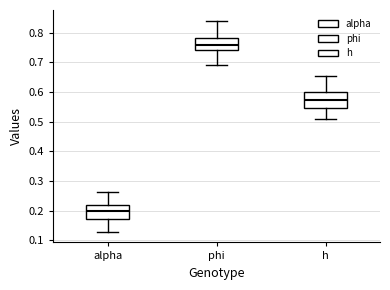

Where does the lower whisker of the box for phi end on the y-axis? The values are not printed on the chart, so give them approximately, as read against the axis.

0.69